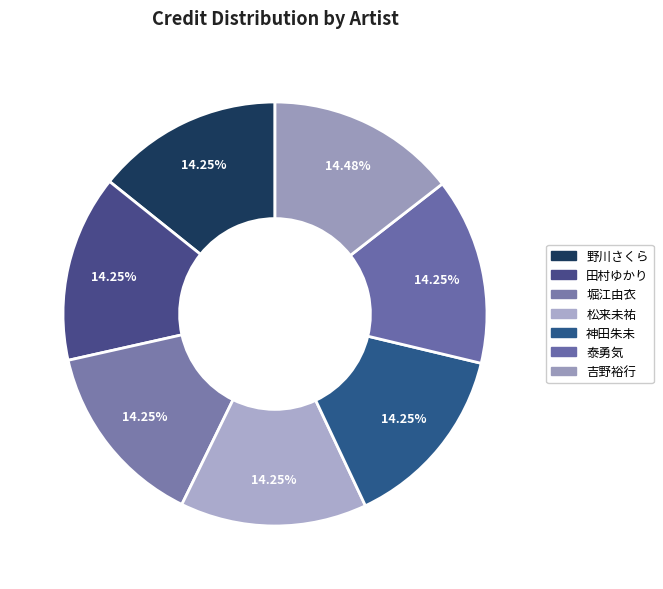

Count the number of slices in the pie.

7